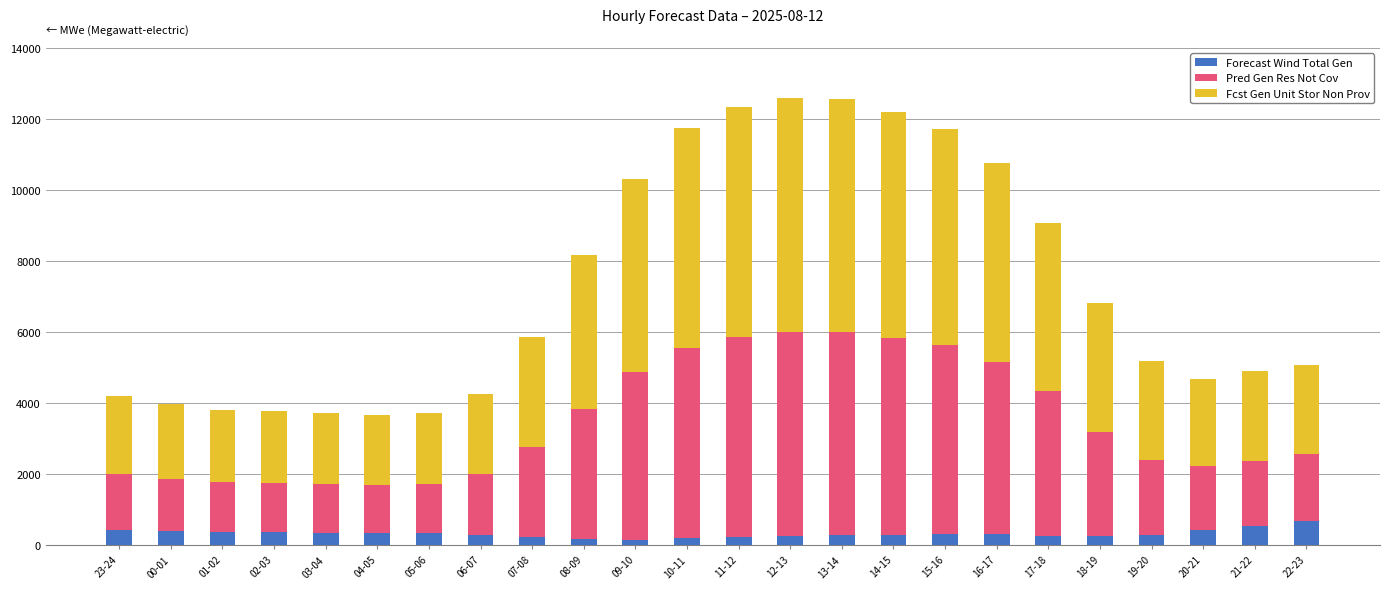

What is the total value across all series at 02-03?

3773